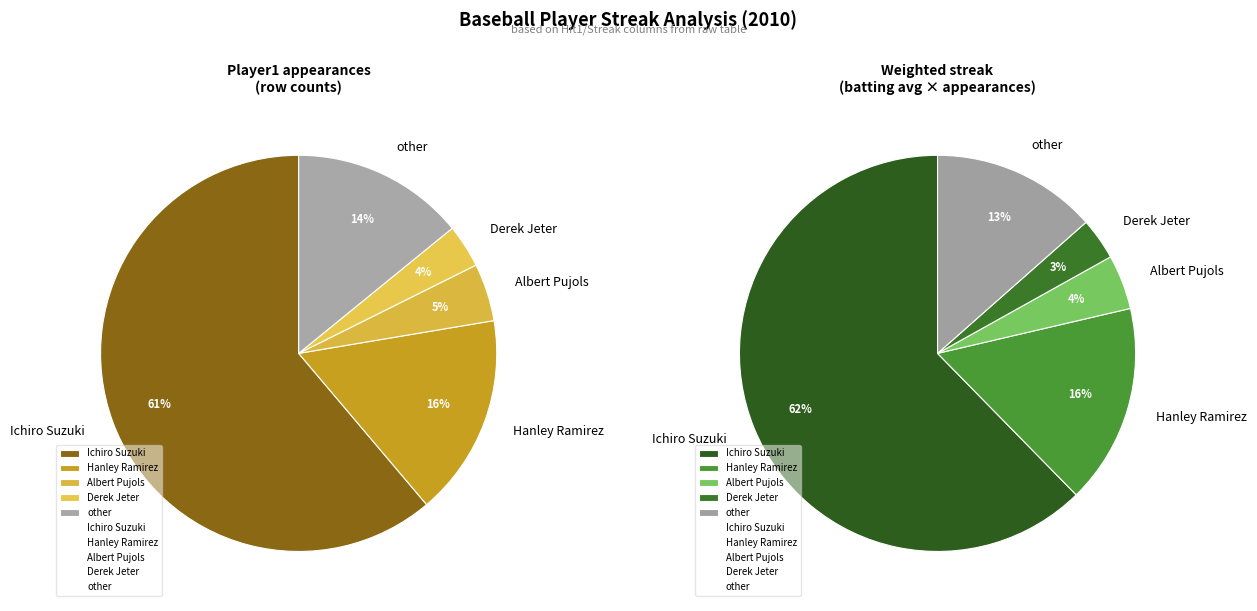

Combined, what portion of the pie is Hanley Ramirez and Derek Jeter?

20.0%